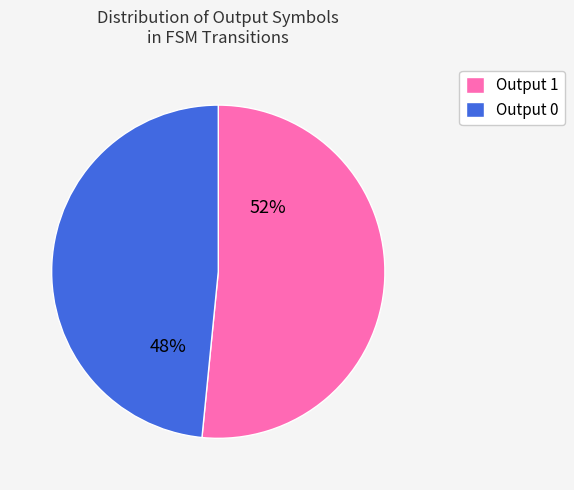

What is the majority slice?

Output 1